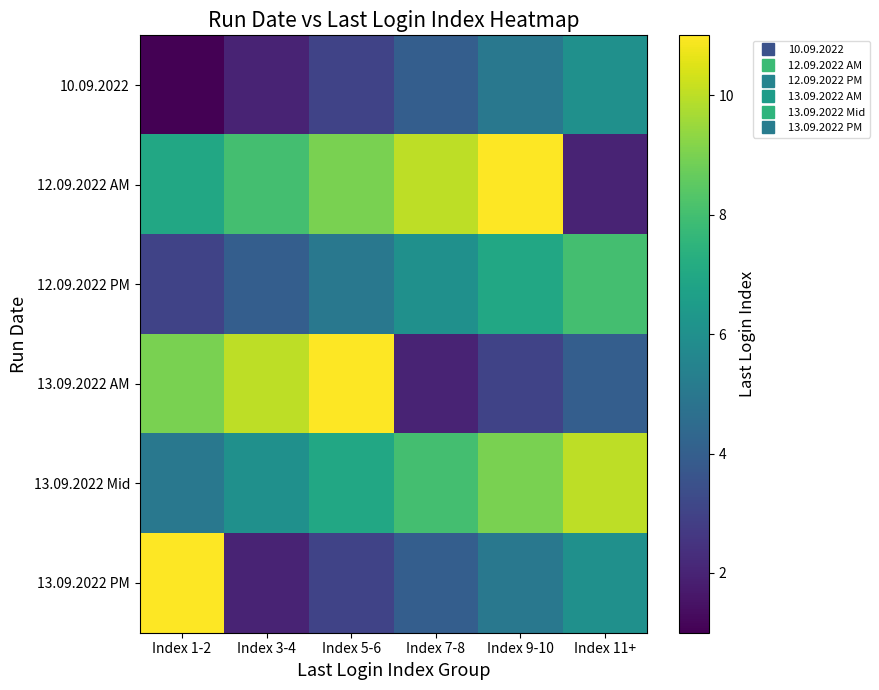

Reading left to right, extract all data points from this chart.

10.09.2022: Index 1-2=1	Index 3-4=2	Index 5-6=3	Index 7-8=4	Index 9-10=5	Index 11+=6
12.09.2022 AM: Index 1-2=7	Index 3-4=8	Index 5-6=9	Index 7-8=10	Index 9-10=11	Index 11+=2
12.09.2022 PM: Index 1-2=3	Index 3-4=4	Index 5-6=5	Index 7-8=6	Index 9-10=7	Index 11+=8
13.09.2022 AM: Index 1-2=9	Index 3-4=10	Index 5-6=11	Index 7-8=2	Index 9-10=3	Index 11+=4
13.09.2022 Mid: Index 1-2=5	Index 3-4=6	Index 5-6=7	Index 7-8=8	Index 9-10=9	Index 11+=10
13.09.2022 PM: Index 1-2=11	Index 3-4=2	Index 5-6=3	Index 7-8=4	Index 9-10=5	Index 11+=6